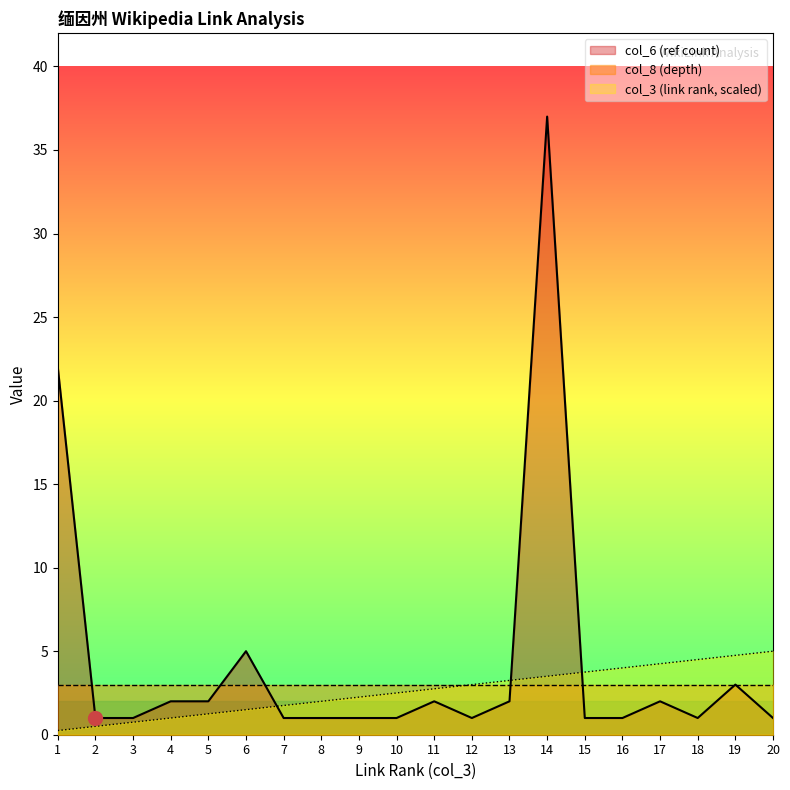

What is the difference between the col_3 (link rank) values at 2 and 15?

3.2